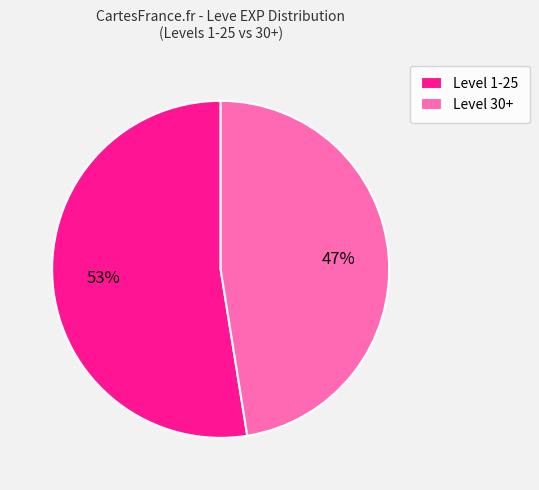

To the nearest percent, what is the average slice percentage?

50%